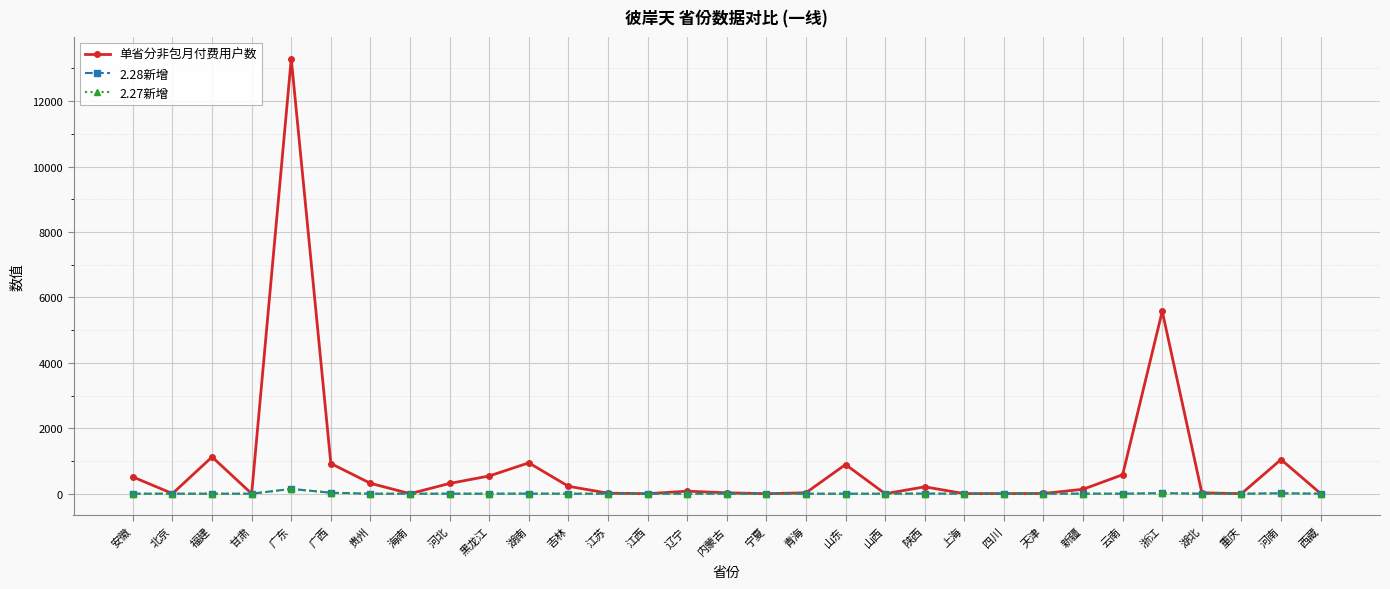

What is the spread (max minus min) of values at 新疆?

134